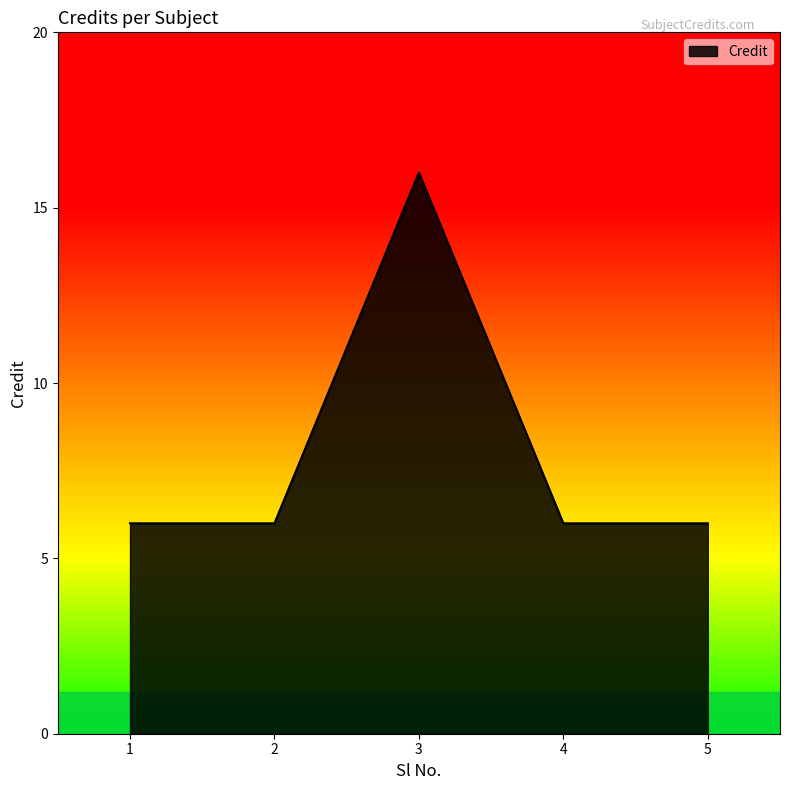

What is the ratio of the value at 5 to the value at 3?

0.4